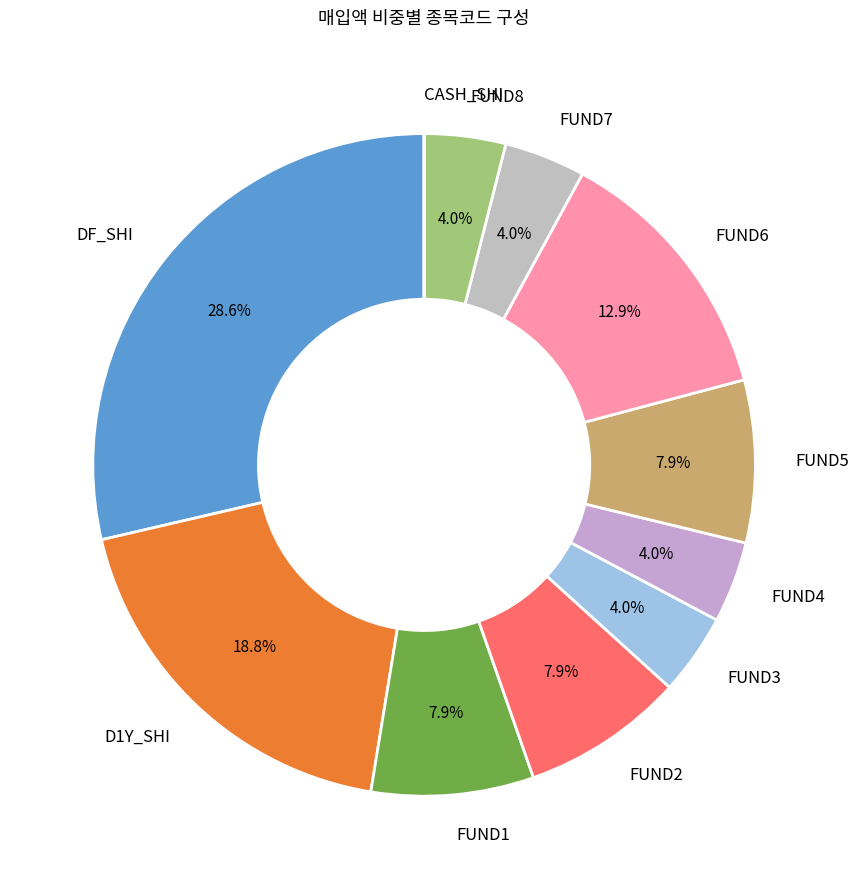

Which has a higher value, D1Y_SHI or FUND7?

D1Y_SHI